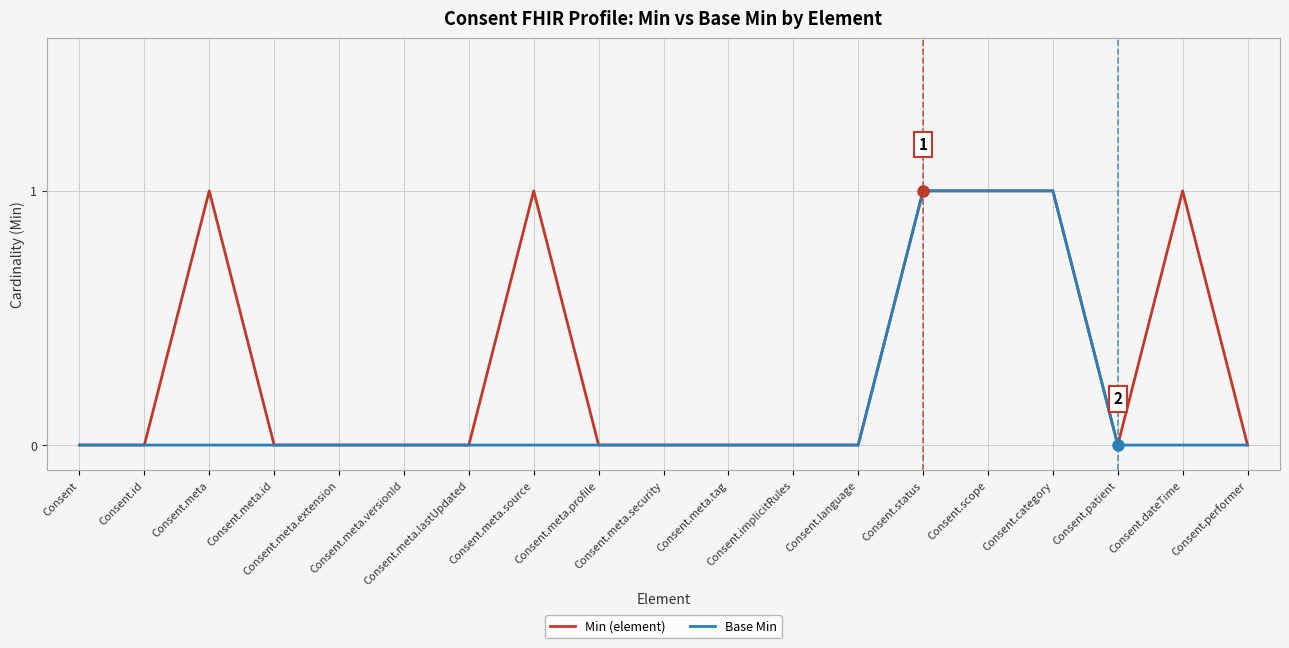

Which series has the largest total across all categories?

Min (element)